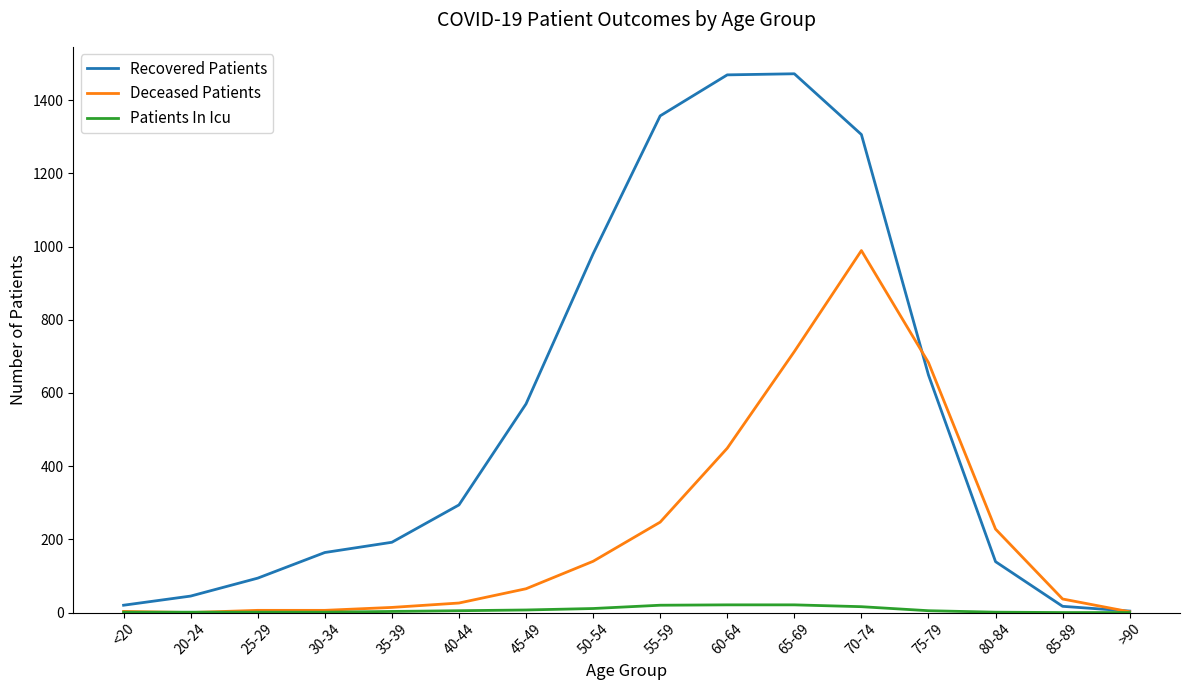

What is the difference between the second highest and minimum values in the Recovered Patients series?

1465